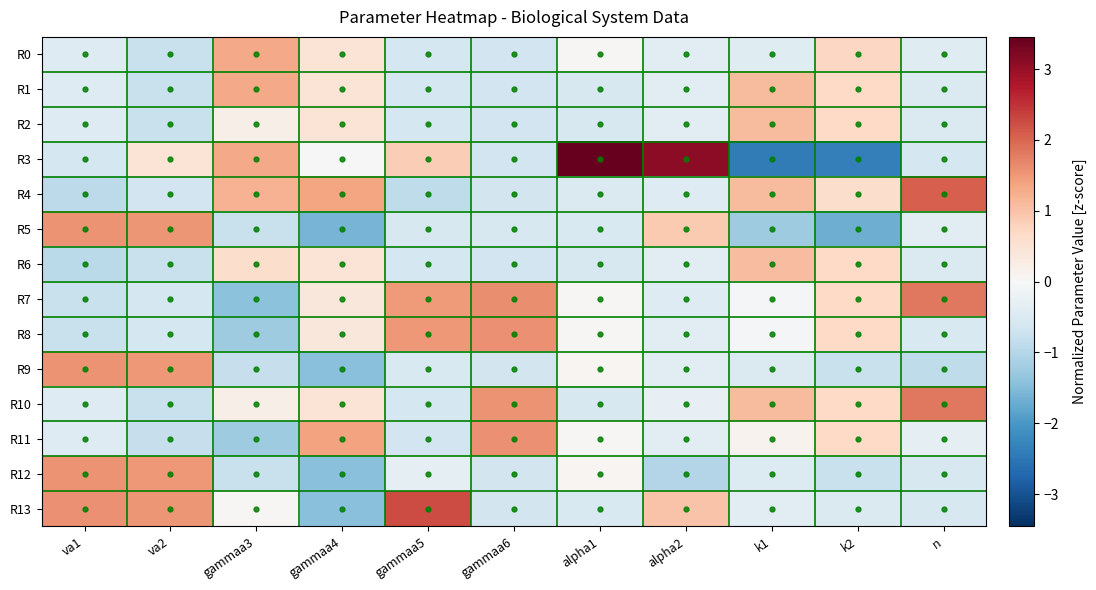

Reading left to right, transcribe all the data shown in this chart.

R0: va1=-0.4	va2=-0.8	gammaa3=1.3	gammaa4=0.5	gammaa5=-0.6	gammaa6=-0.7	alpha1=0.0	alpha2=-0.4	k1=-0.4	k2=0.7	n=-0.4
R1: va1=-0.5	va2=-0.8	gammaa3=1.3	gammaa4=0.5	gammaa5=-0.6	gammaa6=-0.7	alpha1=-0.6	alpha2=-0.4	k1=1.1	k2=0.7	n=-0.5
R2: va1=-0.5	va2=-0.8	gammaa3=0.2	gammaa4=0.5	gammaa5=-0.6	gammaa6=-0.7	alpha1=-0.6	alpha2=-0.4	k1=1.1	k2=0.7	n=-0.5
R3: va1=-0.6	va2=0.5	gammaa3=1.3	gammaa4=-0.0	gammaa5=0.8	gammaa6=-0.6	alpha1=3.5	alpha2=3.1	k1=-2.4	k2=-2.4	n=-0.6
R4: va1=-0.9	va2=-0.7	gammaa3=1.2	gammaa4=1.4	gammaa5=-0.9	gammaa6=-0.6	alpha1=-0.5	alpha2=-0.5	k1=1.1	k2=0.6	n=2.1
R5: va1=1.6	va2=1.5	gammaa3=-0.8	gammaa4=-1.6	gammaa5=-0.5	gammaa6=-0.6	alpha1=-0.5	alpha2=0.9	k1=-1.2	k2=-1.7	n=-0.4
R6: va1=-0.9	va2=-0.8	gammaa3=0.6	gammaa4=0.5	gammaa5=-0.6	gammaa6=-0.7	alpha1=-0.6	alpha2=-0.4	k1=1.1	k2=0.7	n=-0.5
R7: va1=-0.8	va2=-0.6	gammaa3=-1.4	gammaa4=0.4	gammaa5=1.5	gammaa6=1.6	alpha1=0.0	alpha2=-0.5	k1=-0.1	k2=0.7	n=1.8
R8: va1=-0.8	va2=-0.6	gammaa3=-1.2	gammaa4=0.4	gammaa5=1.5	gammaa6=1.6	alpha1=0.0	alpha2=-0.4	k1=-0.1	k2=0.7	n=-0.5
R9: va1=1.6	va2=1.5	gammaa3=-0.8	gammaa4=-1.4	gammaa5=-0.5	gammaa6=-0.6	alpha1=0.1	alpha2=-0.4	k1=-0.5	k2=-0.8	n=-0.9
R10: va1=-0.5	va2=-0.8	gammaa3=0.2	gammaa4=0.5	gammaa5=-0.6	gammaa6=1.6	alpha1=-0.6	alpha2=-0.3	k1=1.1	k2=0.7	n=1.8
R11: va1=-0.4	va2=-0.8	gammaa3=-1.2	gammaa4=1.4	gammaa5=-0.7	gammaa6=1.6	alpha1=0.0	alpha2=-0.4	k1=0.1	k2=0.7	n=-0.3
R12: va1=1.6	va2=1.5	gammaa3=-0.8	gammaa4=-1.4	gammaa5=-0.4	gammaa6=-0.6	alpha1=0.1	alpha2=-1.0	k1=-0.5	k2=-0.8	n=-0.5
R13: va1=1.6	va2=1.5	gammaa3=0.0	gammaa4=-1.4	gammaa5=2.2	gammaa6=-0.6	alpha1=-0.5	alpha2=1.0	k1=-0.4	k2=-0.5	n=-0.5